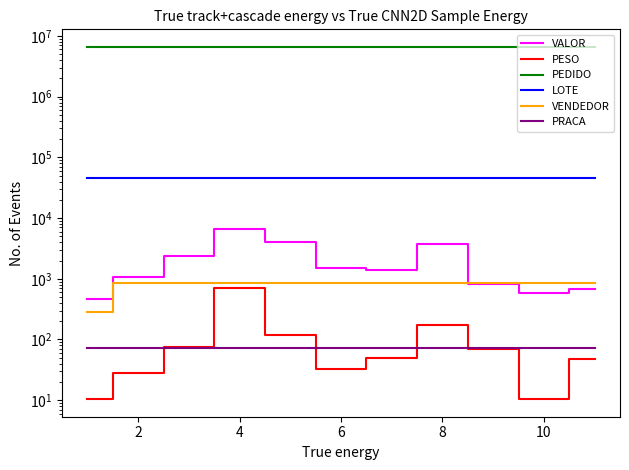

What is the sum of the LOTE values at 9 and 8?

91572.0